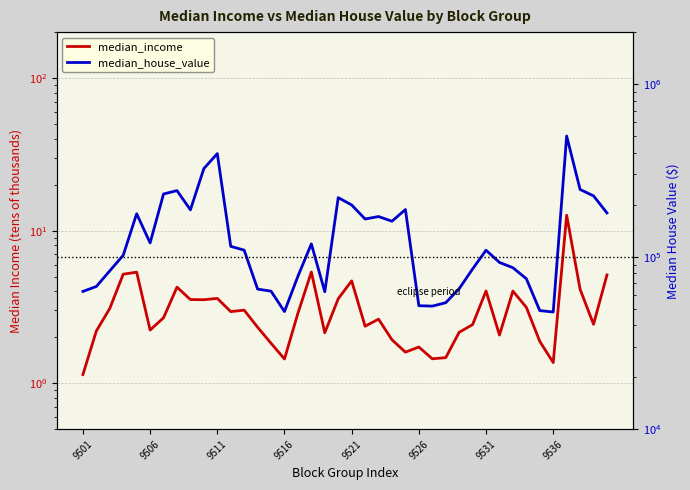

Does the chart display data point markers on the line(s)?

No